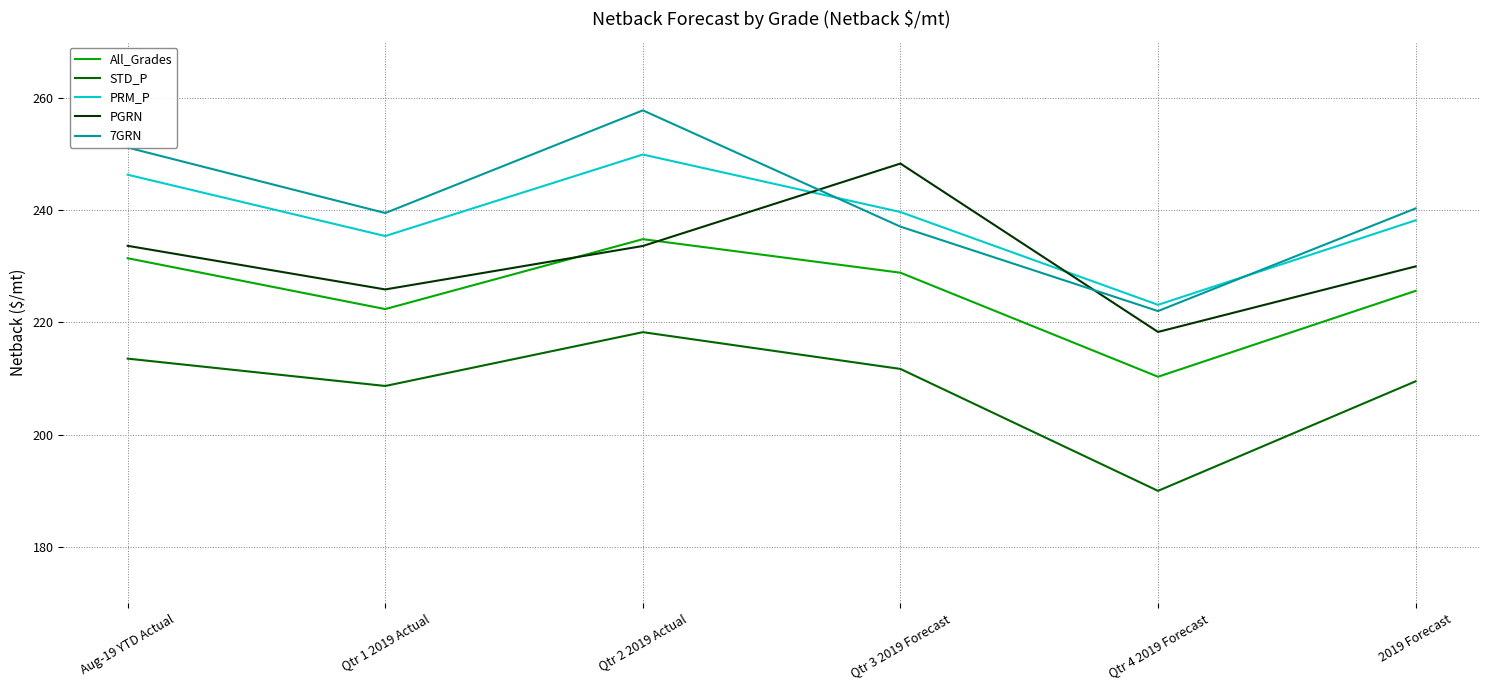

How many times do PGRN and 7GRN cross each other?

2